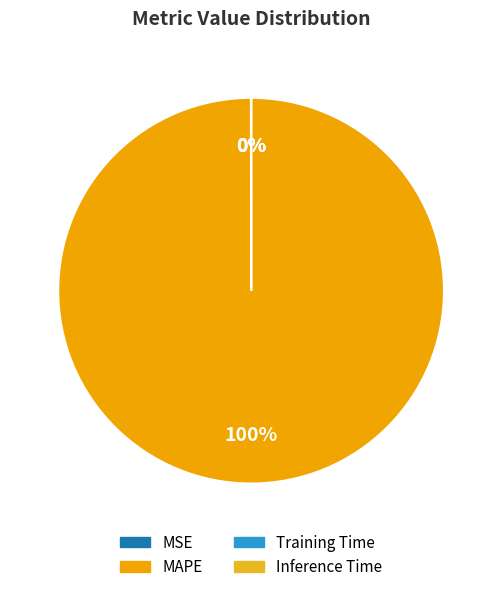

Rank the categories by value from lowest to highest.

Inference Time, Training Time, MSE, MAPE